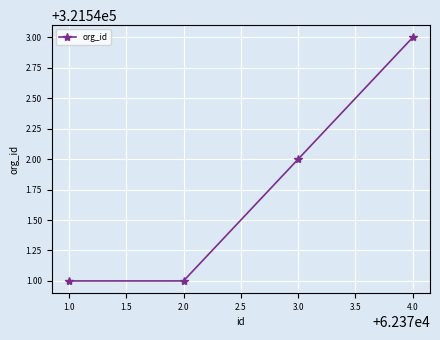

What is the greatest value displayed?

321543